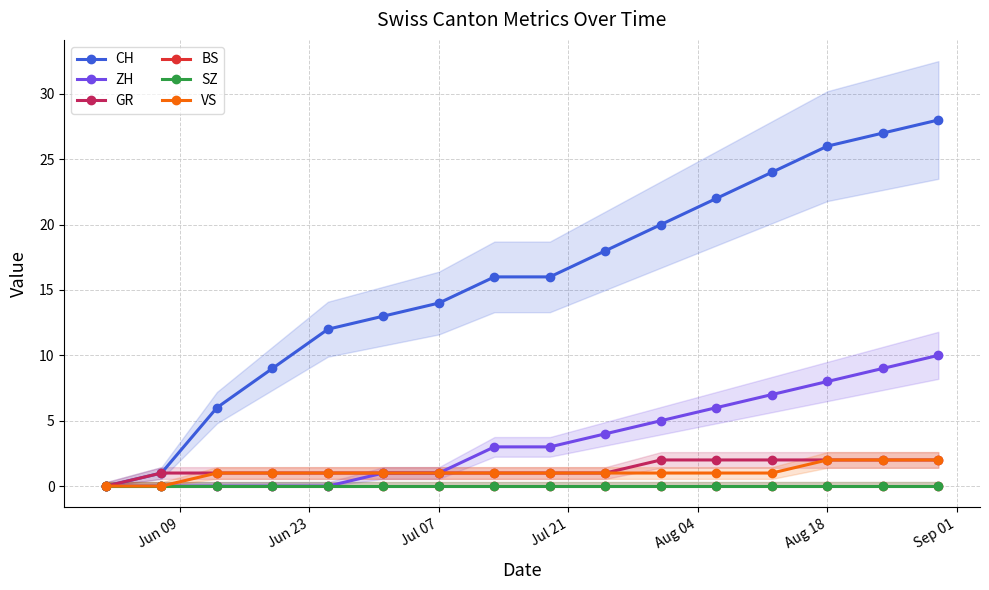

Does the chart have visible grid lines?

Yes